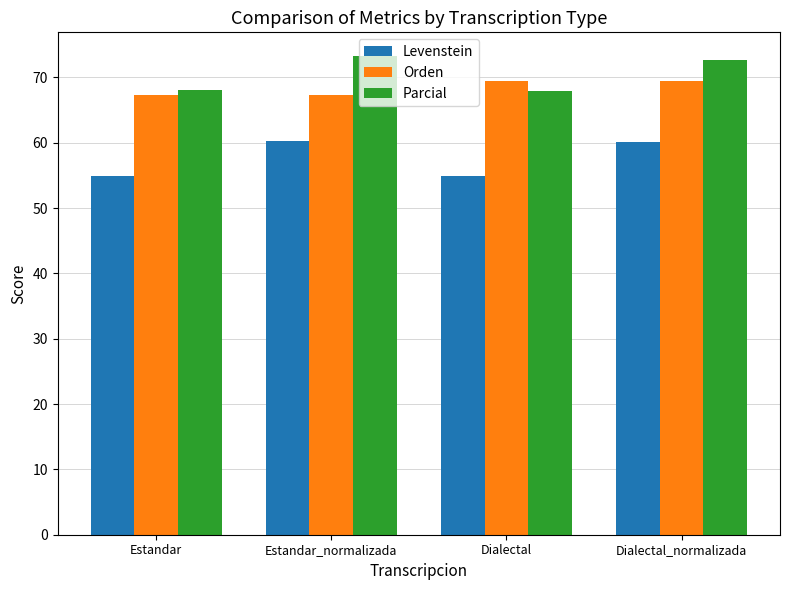

What are all the series names shown in the legend?

Levenstein, Orden, Parcial